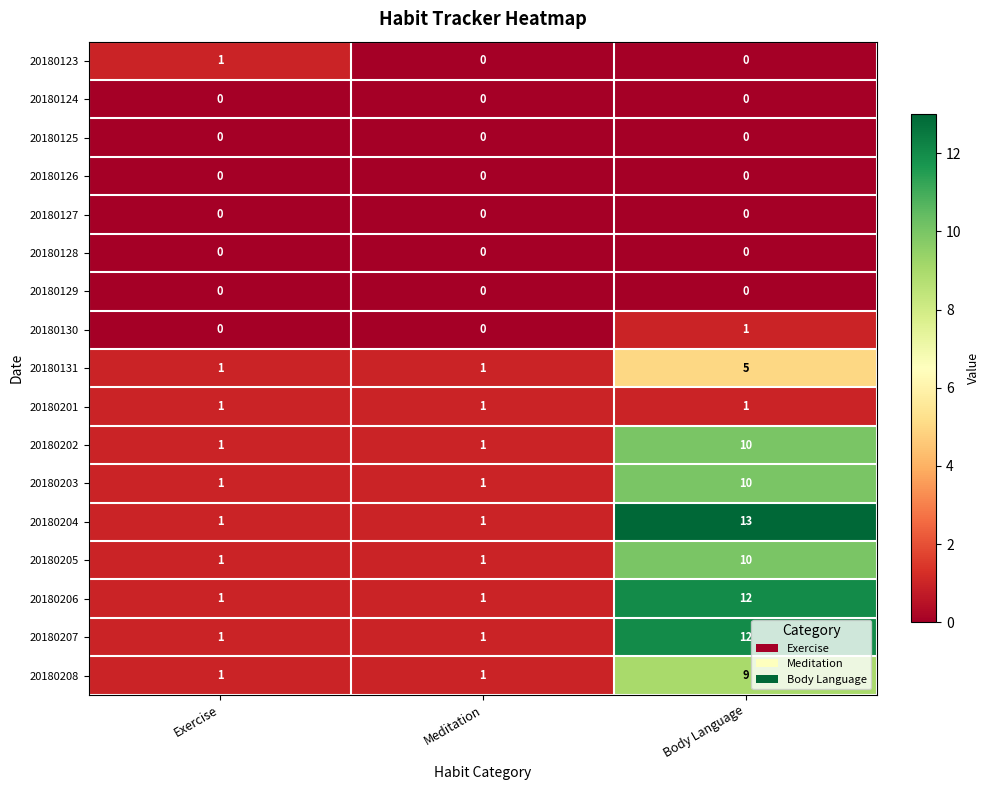

How many data points does each series have?

3